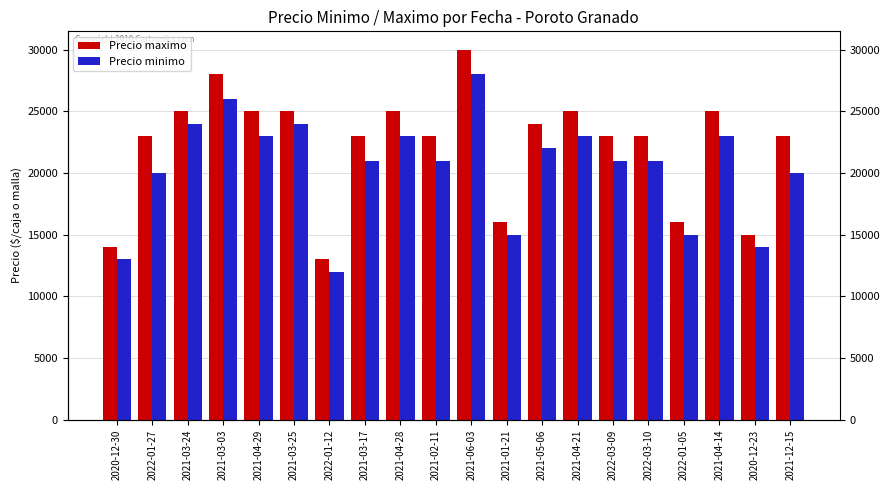

Which series has the largest total across all categories?

Precio maximo